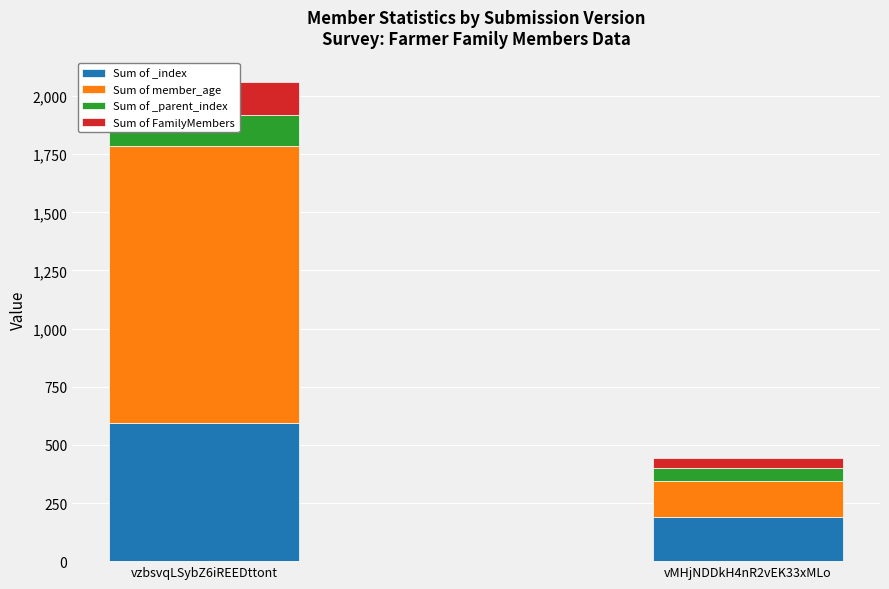

What is the label of the 2nd bar from the right?

vzbsvqLSybZ6iREEDttont